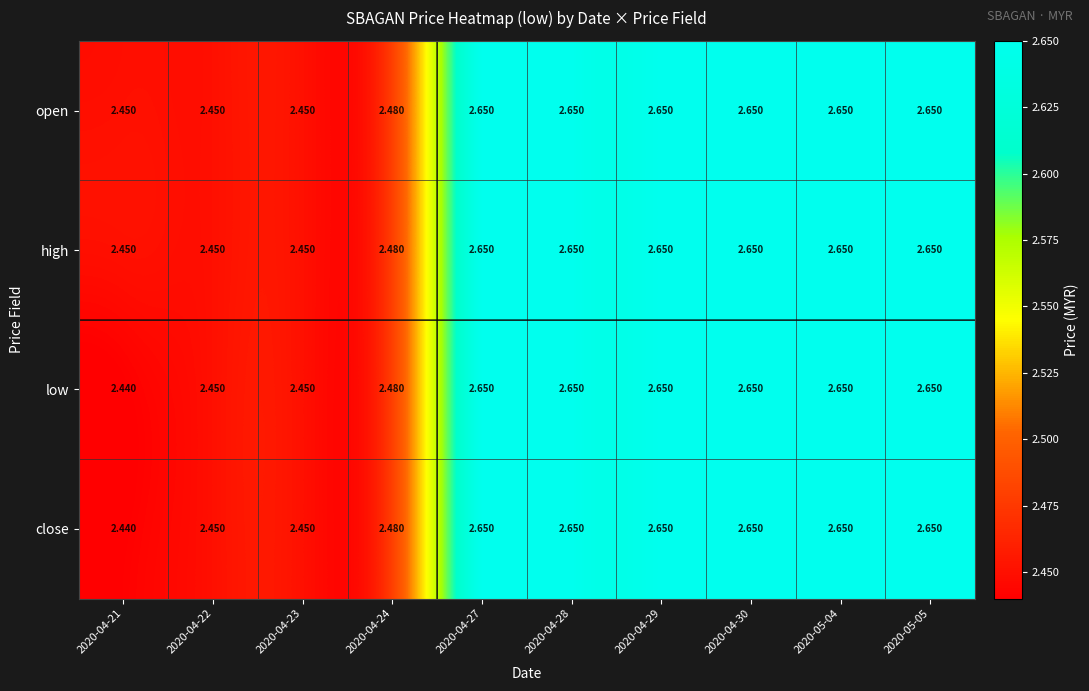

Is the value of low at 2020-05-05 greater than the value of close at 2020-04-22?

Yes